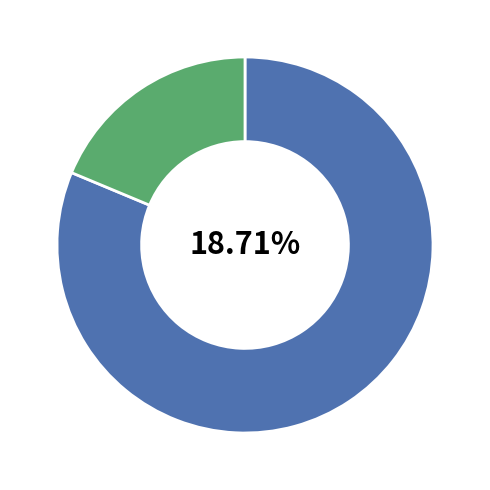

Is HV 50A the majority of the pie?

No